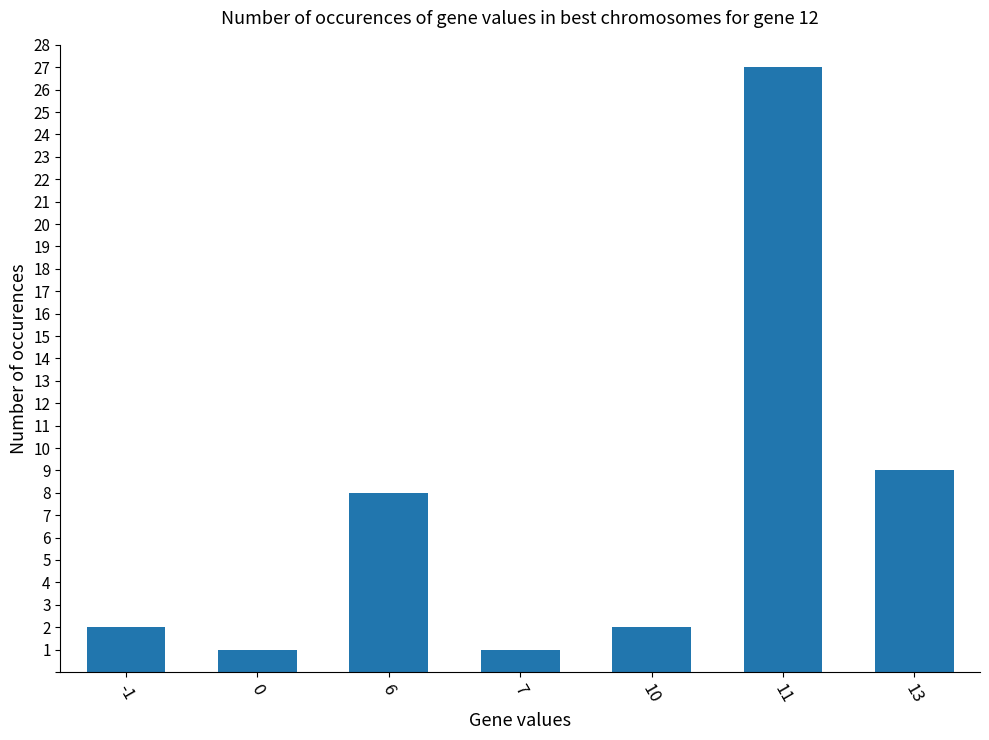

Reading left to right, what are all the values shown in this chart?

-1=2	0=1	6=8	7=1	10=2	11=27	13=9